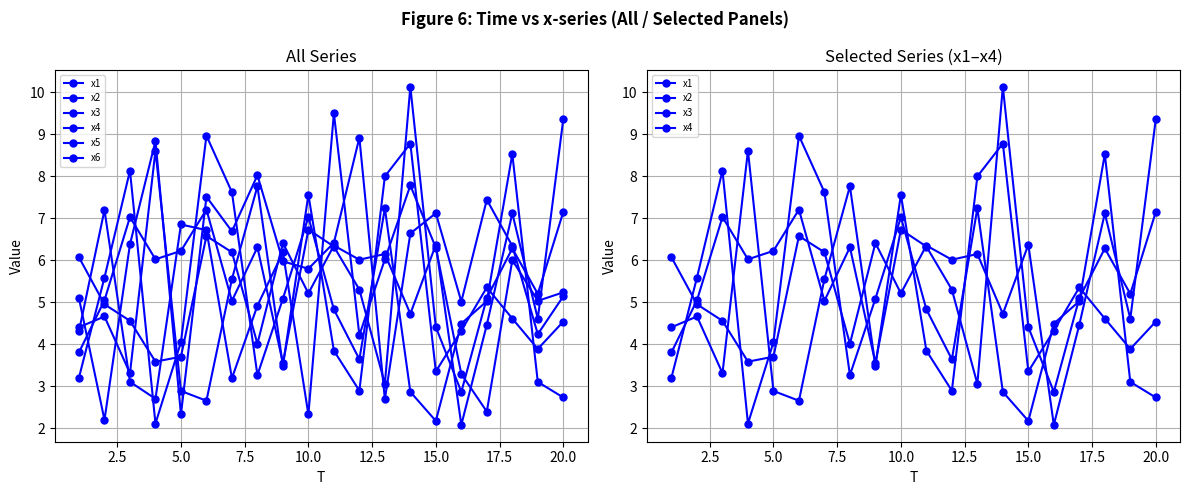

True or false: x6 has a value of 3.8 at 12.

False